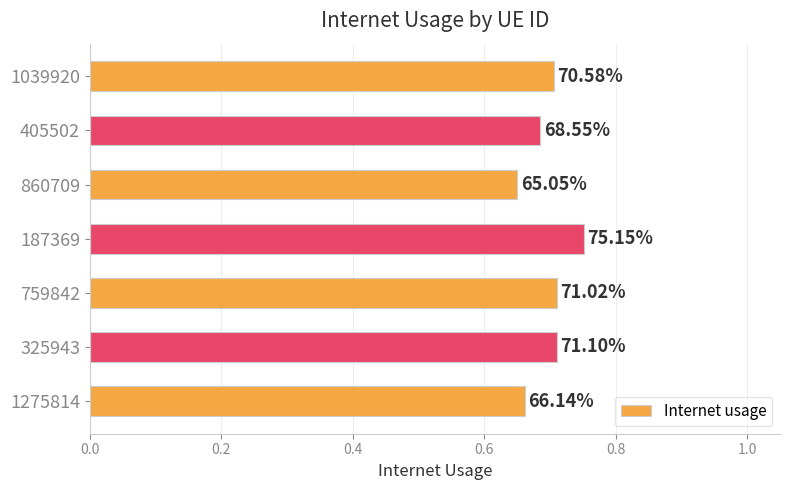

How many bars are there in total?

7